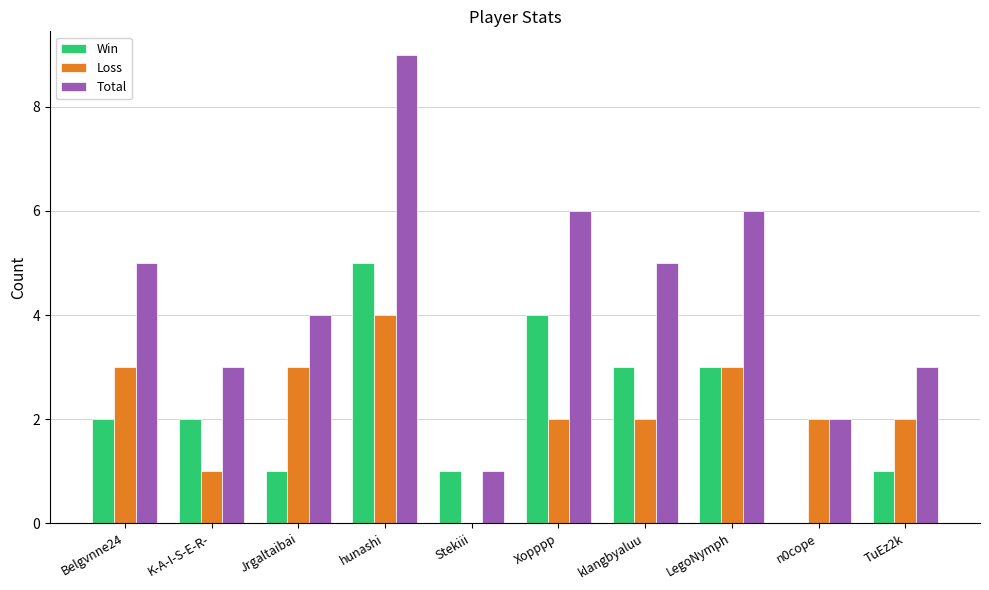

What is the approximate value of Total at Belgvnne24?

5